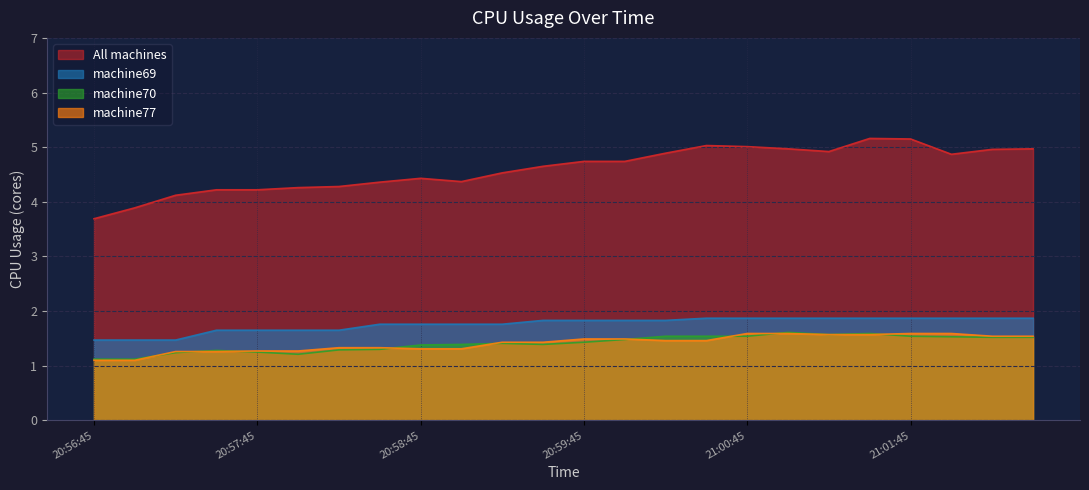

What are all the series names shown in the legend?

All machines, machine69, machine70, machine77